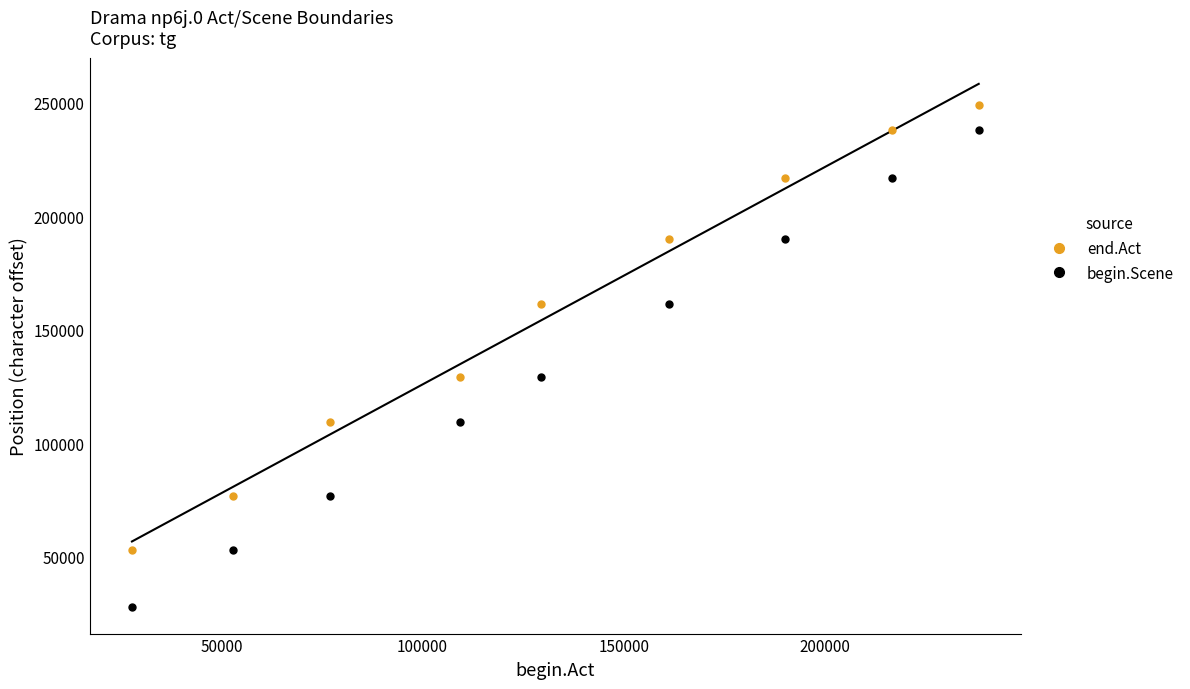

How many values in the begin.Scene series exceed 129355?

4